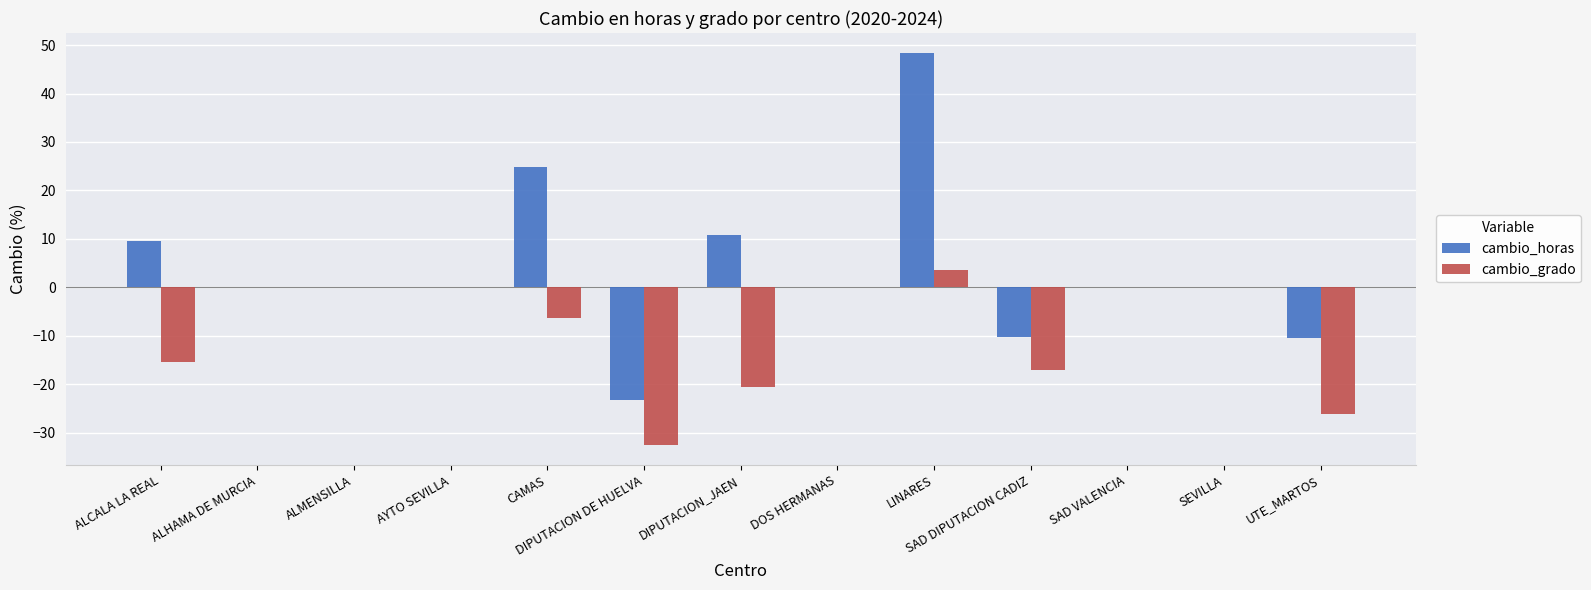

What is the total value across all series at CAMAS?

18.6